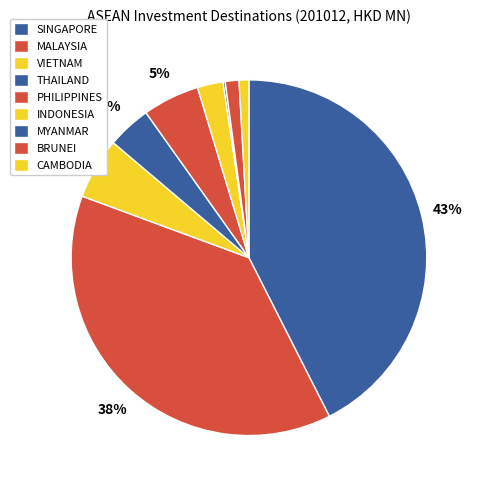

What percentage is NOT represented by BRUNEI?

98.8%